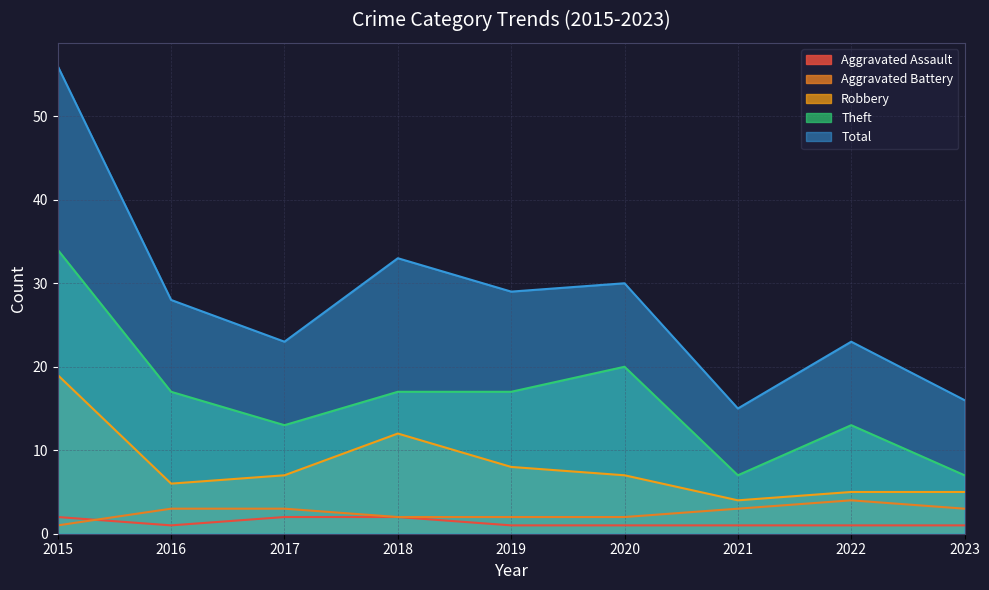

How many lines are shown in the chart?

5